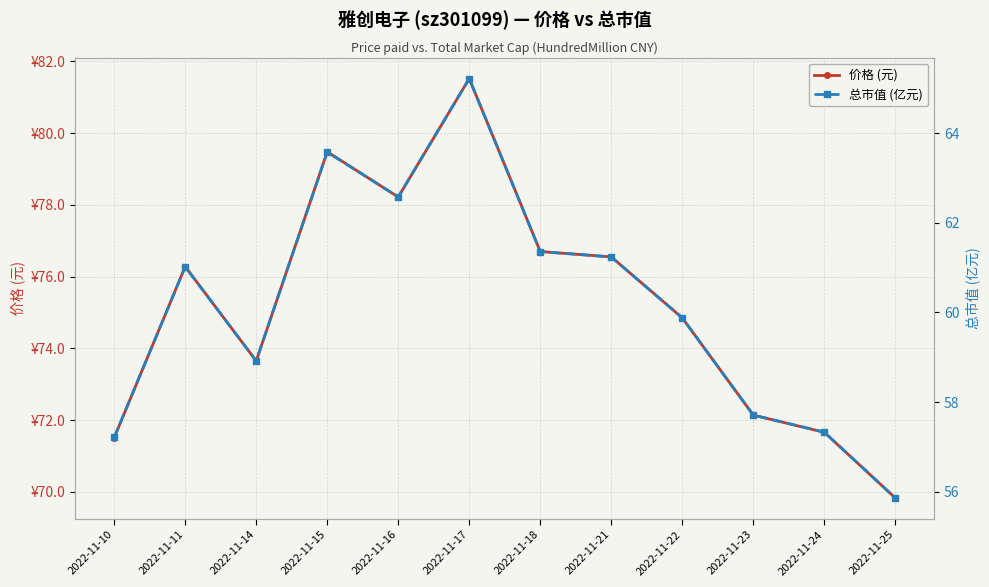

True or false: 总市值 (亿元) has a value of 33.6 at 2022-11-15.

False